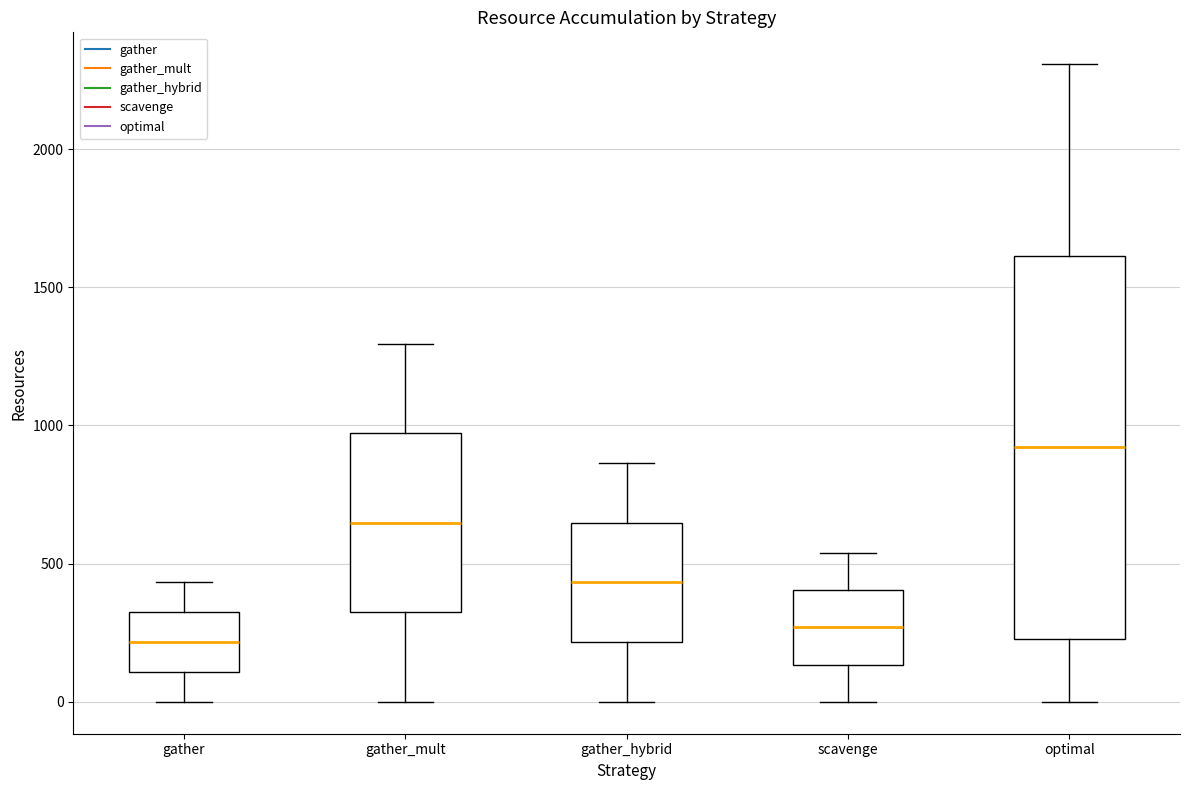

Where is the upper edge of the box for gather on the y-axis? The values are not printed on the chart, so give them approximately, as read against the axis.

300